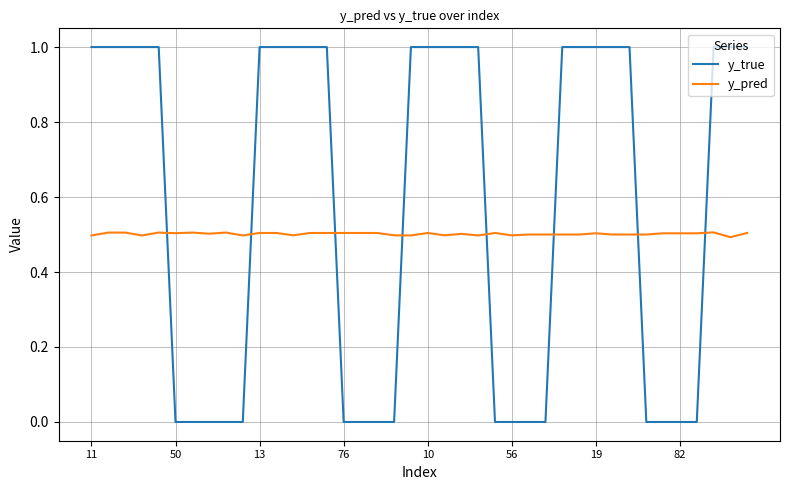

How many intersections are there between y_true and y_pred?

8